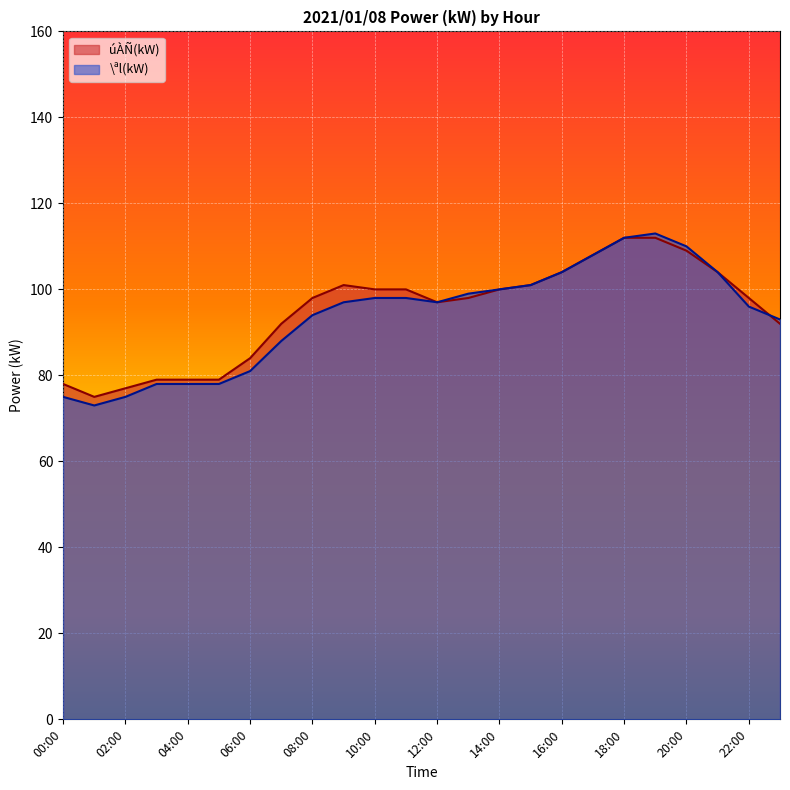

List the series in order of their overall mean, lowest first.

\ªl(kW), úÀÑ(kW)